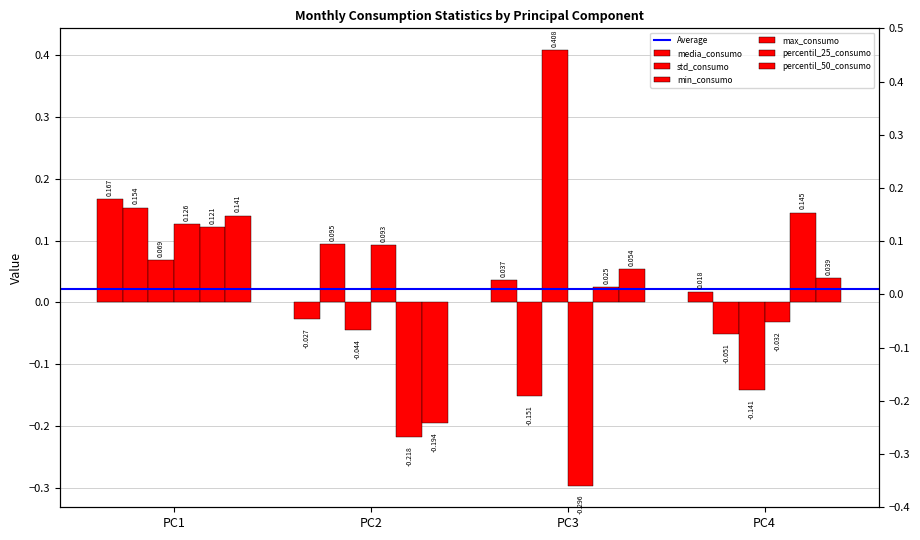

Between PC1 and PC3, which is larger?

PC1